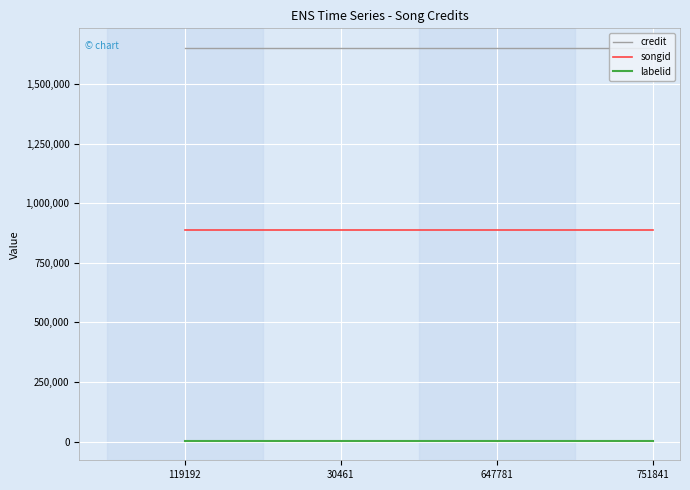

Rank the series by their maximum value, from lowest to highest.

labelid, songid, credit